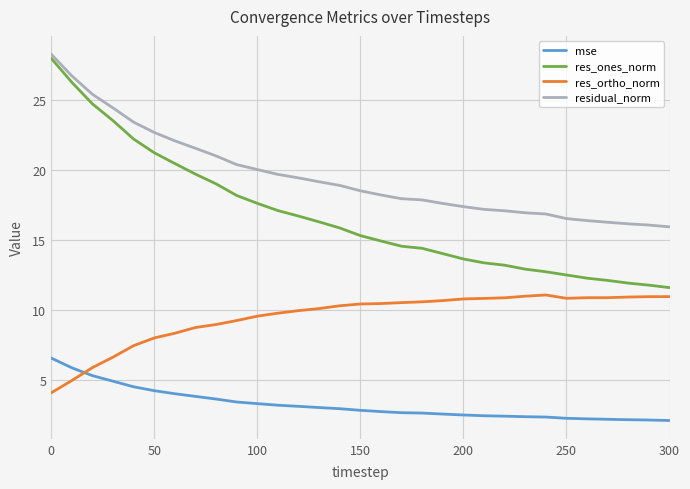

Which series has the largest total across all categories?

residual_norm